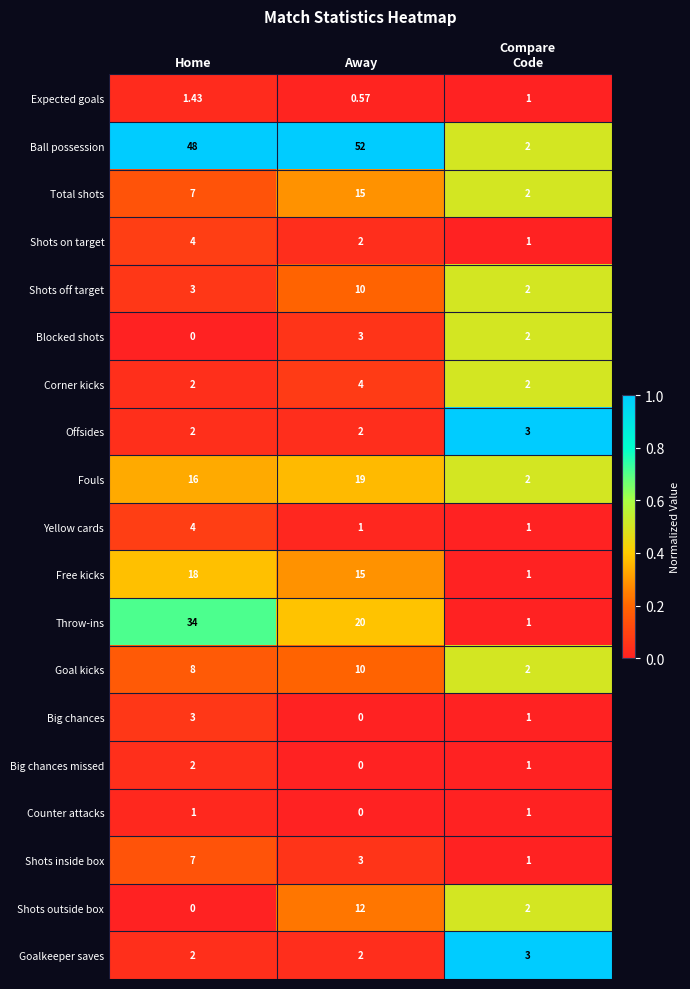

At which category does the chart reach its peak across all series?

Away